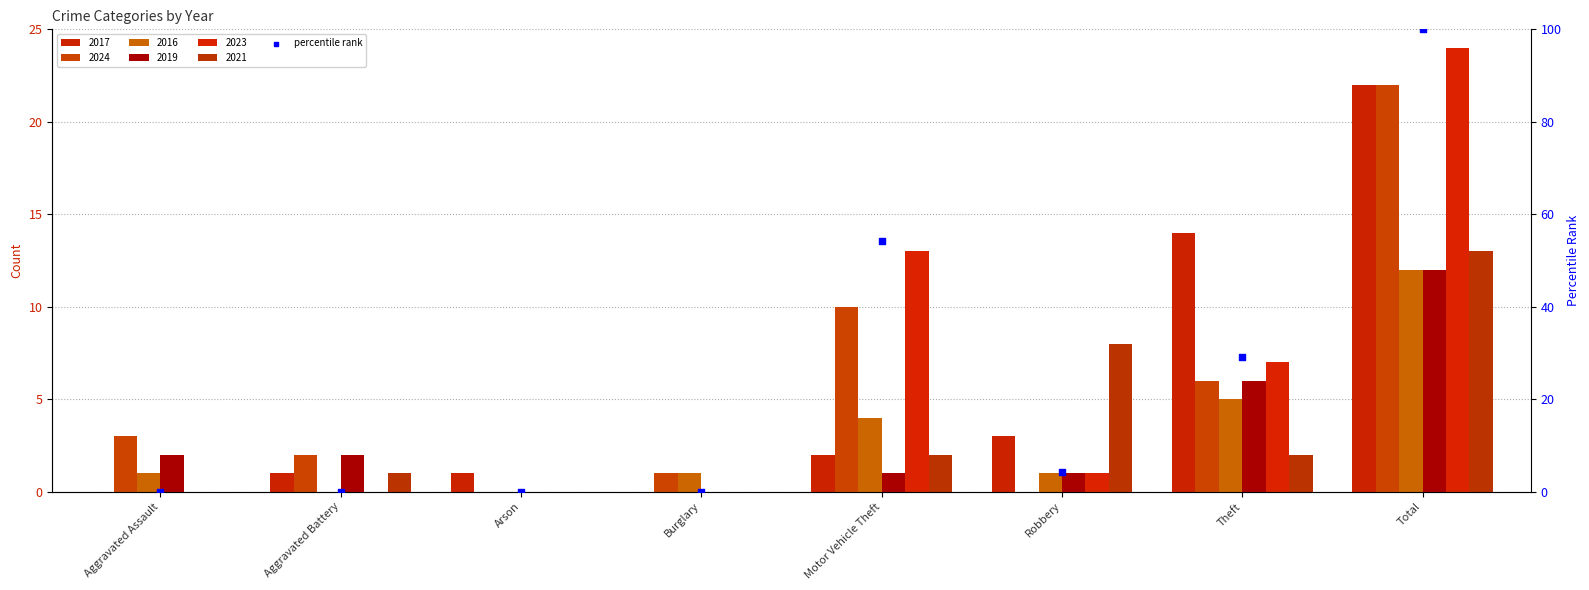

Between Arson and Theft, which is larger?

Theft